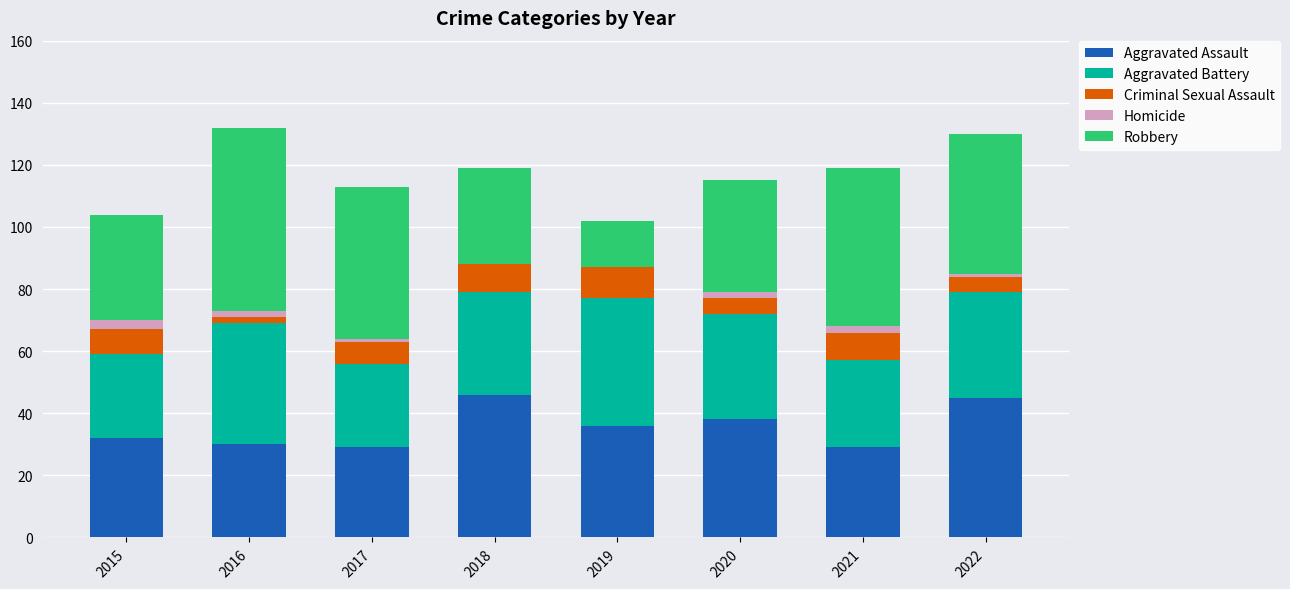

What is the total value across all series at 2019?

102